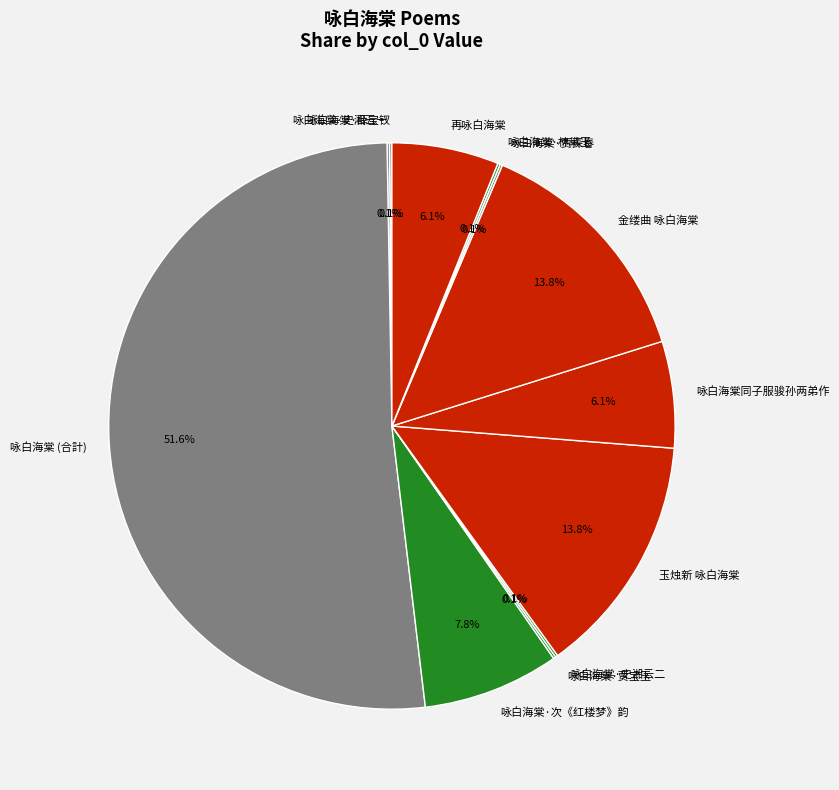

What percentage is NOT represented by 再咏白海棠?

93.9%